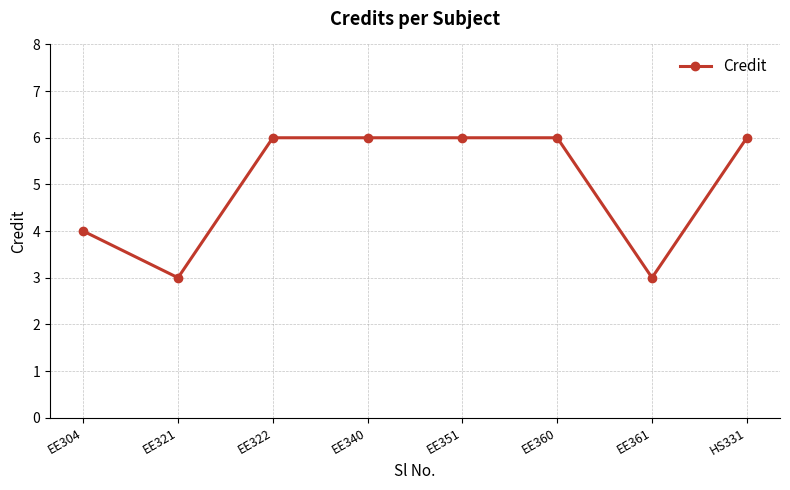

Reading left to right, transcribe all the data shown in this chart.

EE304=4	EE321=3	EE322=6	EE340=6	EE351=6	EE360=6	EE361=3	HS331=6